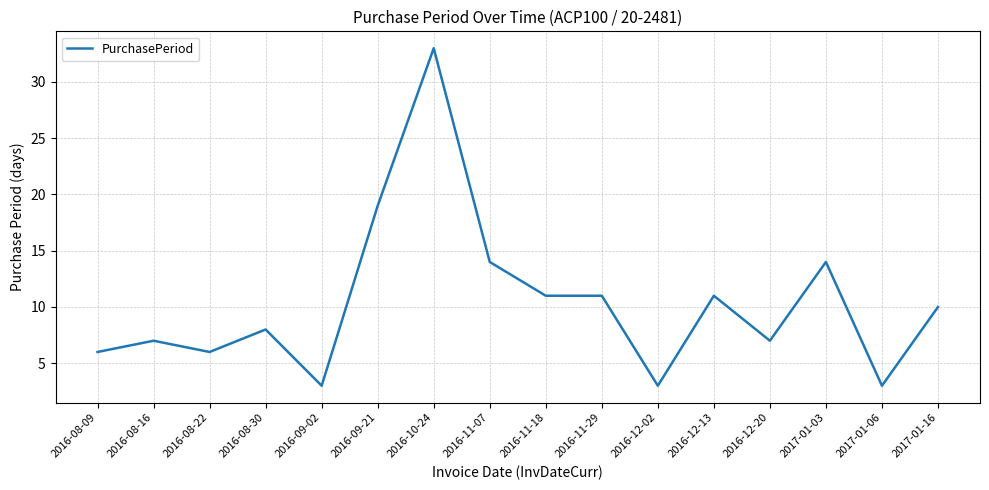

Does the chart display data point markers on the line(s)?

No